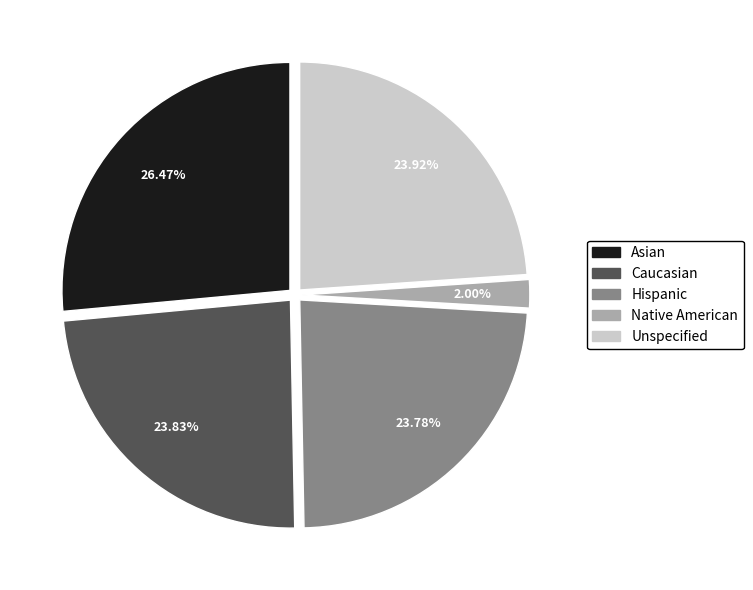

Does any single category account for the majority?

No